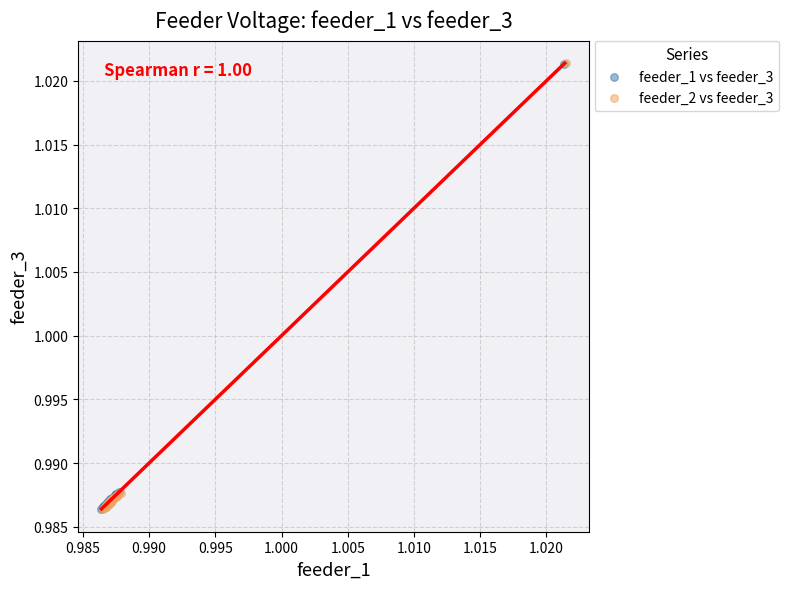

Which series has the largest Y range (max minus min)?

feeder_2 vs feeder_3